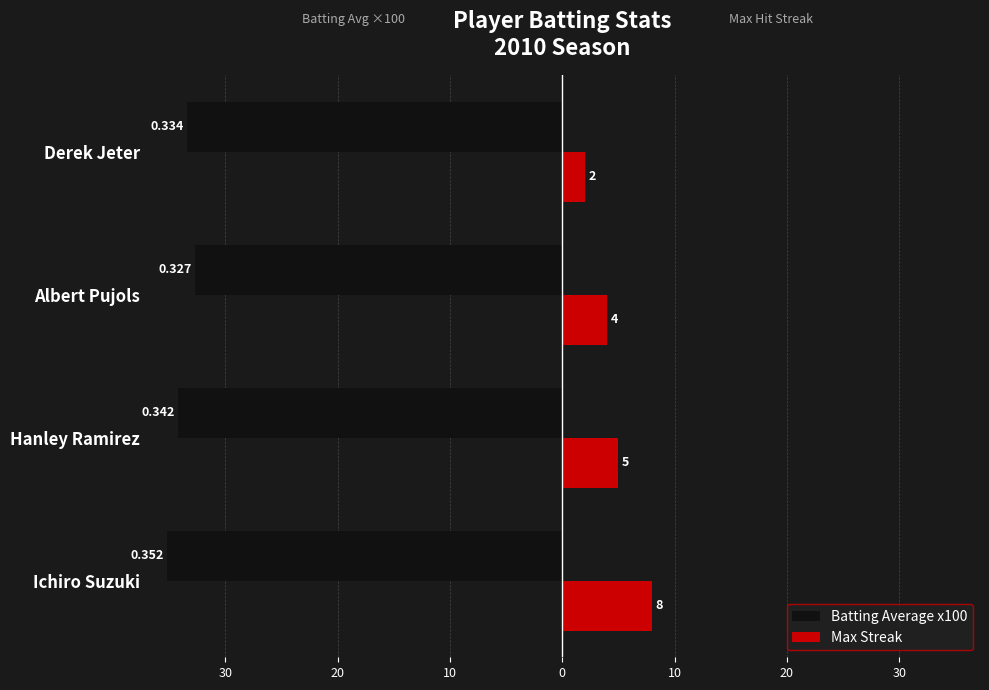

What are all the series names shown in the legend?

Batting Average x100, Max Streak